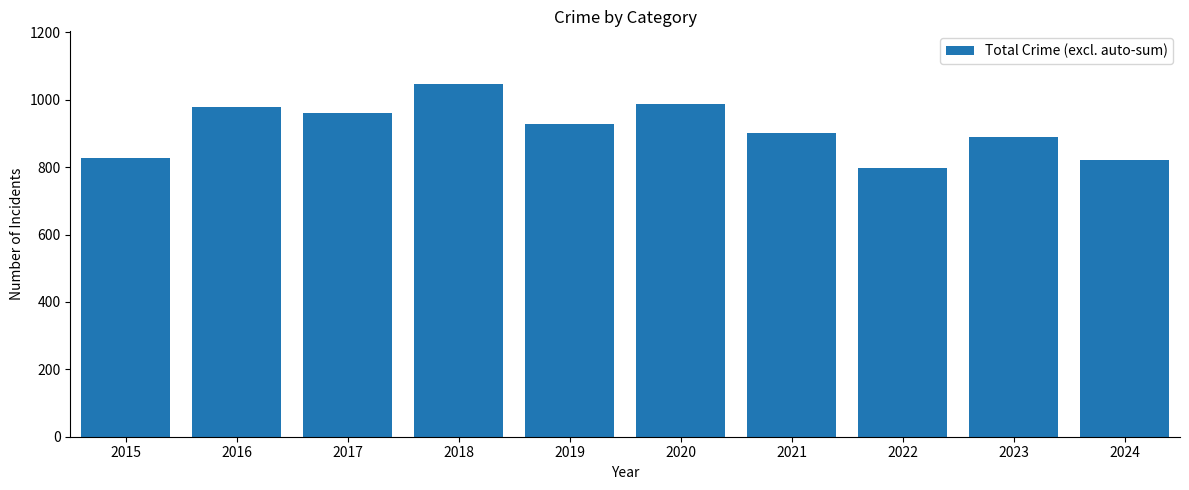

What is the value of the 2nd bar from the left?

978